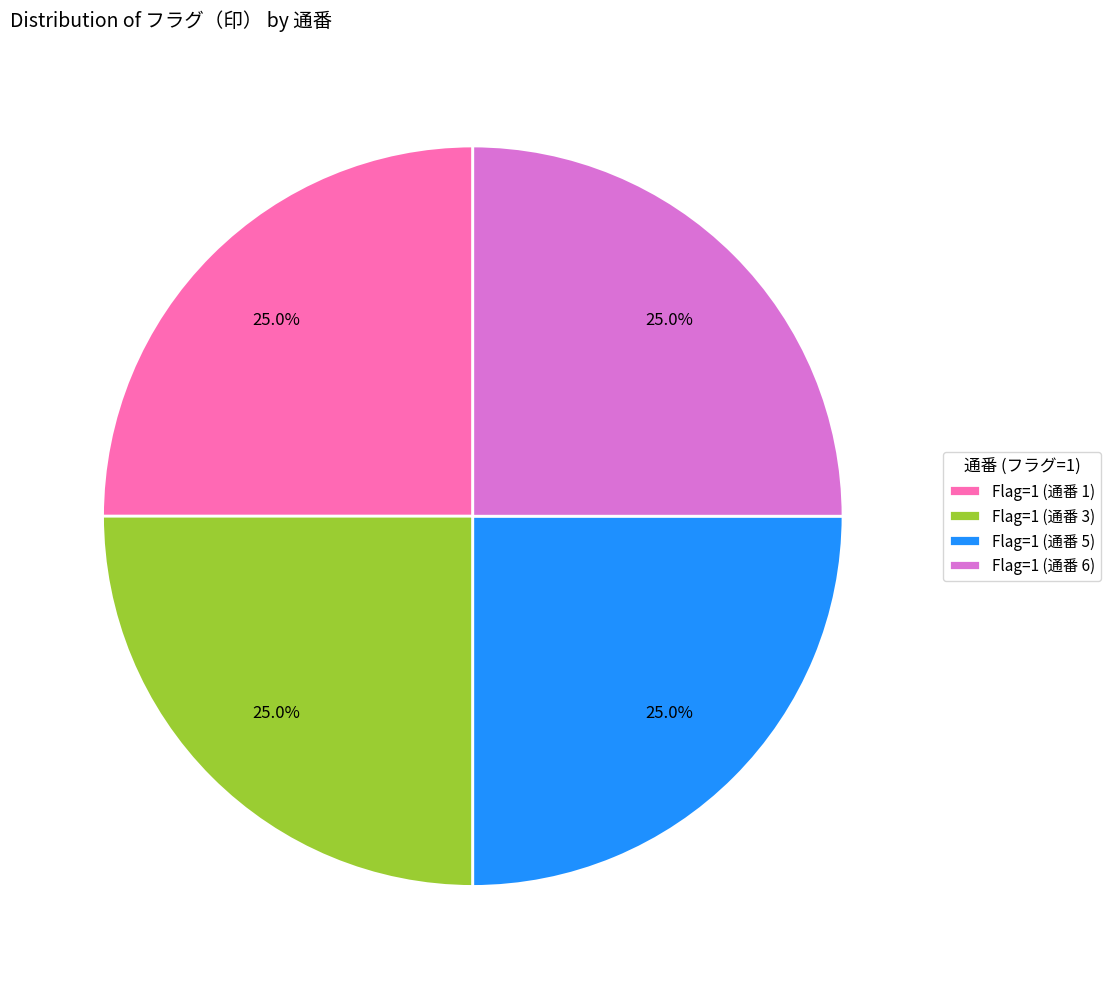

Combined, what portion of the pie is Flag=1 (通番 5) and Flag=1 (通番 1)?

50.0%